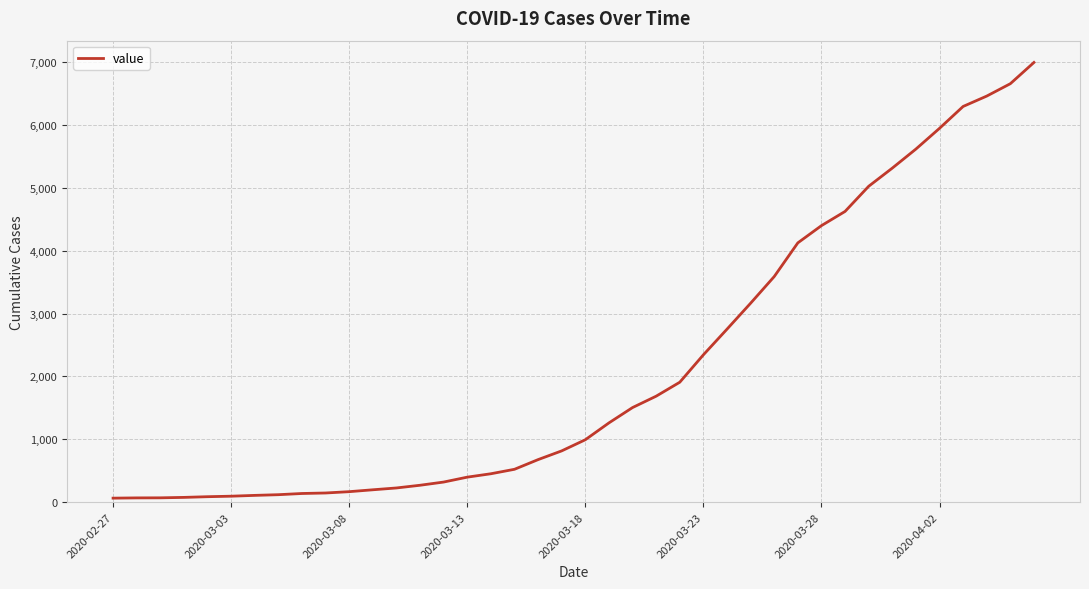

What is the difference between the maximum and minimum values?

6931